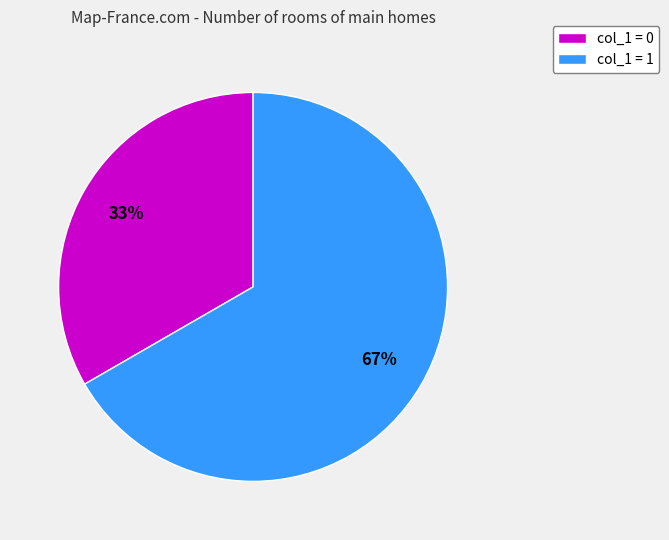

Which category accounts for the majority?

col_1 = 1